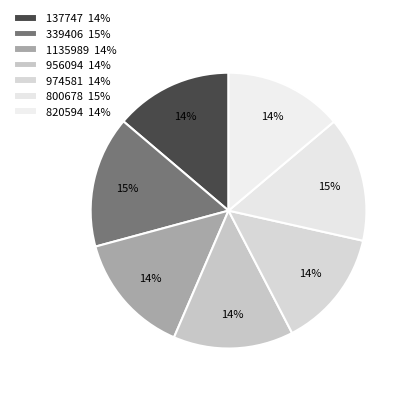

Is it true that 974581 is 4% of the pie?

False